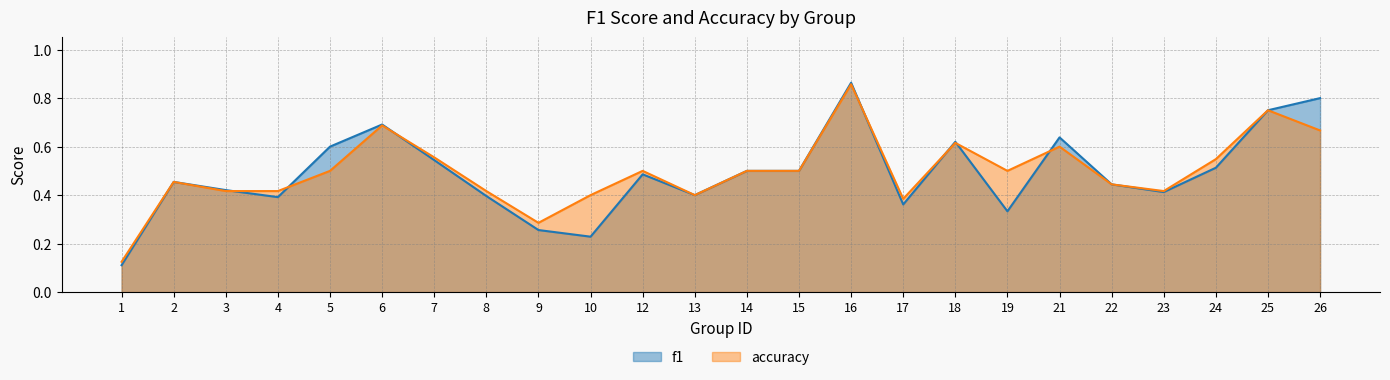

Reading left to right, list all the values displayed in this chart.

f1: 1=0.1	2=0.5	3=0.4	4=0.4	5=0.6	6=0.7	7=0.5	8=0.4	9=0.3	10=0.2	12=0.5	13=0.4	14=0.5	15=0.5	16=0.9	17=0.4	18=0.6	19=0.3	21=0.6	22=0.4	23=0.4	24=0.5	25=0.8	26=0.8
accuracy: 1=0.1	2=0.5	3=0.4	4=0.4	5=0.5	6=0.7	7=0.6	8=0.4	9=0.3	10=0.4	12=0.5	13=0.4	14=0.5	15=0.5	16=0.9	17=0.4	18=0.6	19=0.5	21=0.6	22=0.4	23=0.4	24=0.5	25=0.8	26=0.7